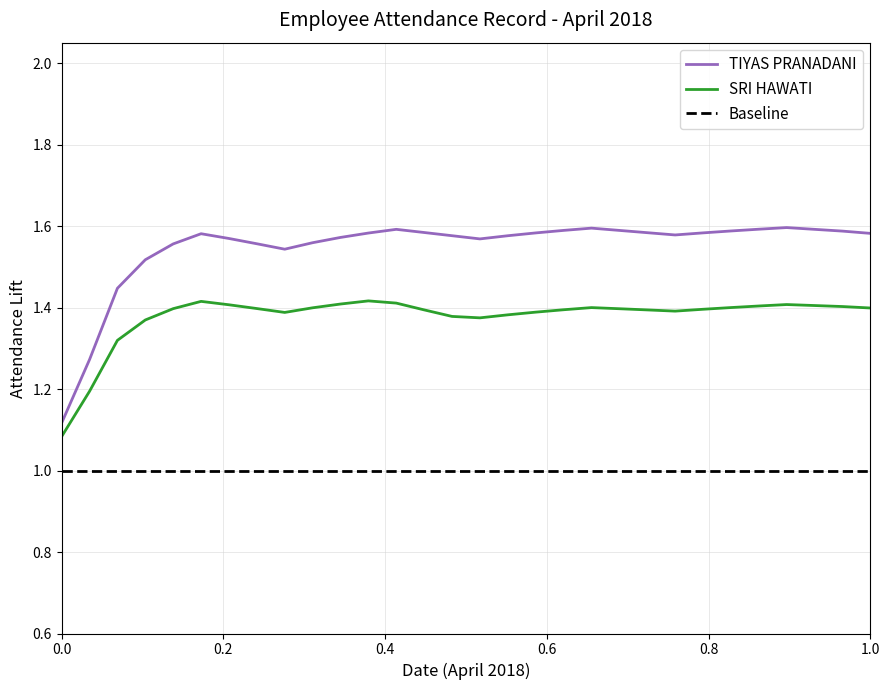

True or false: SRI HAWATI and TIYAS PRANADANI intersect in this chart.

False